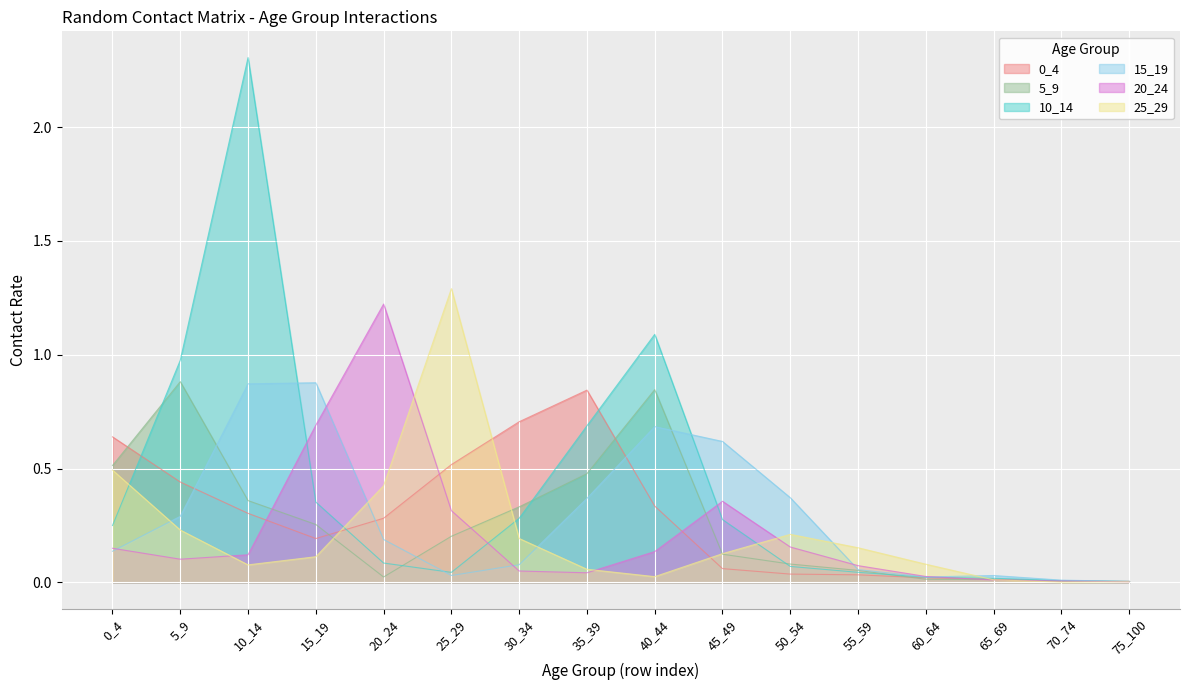

List the series in order of their peak value, highest first.

10_14, 25_29, 20_24, 5_9, 15_19, 0_4